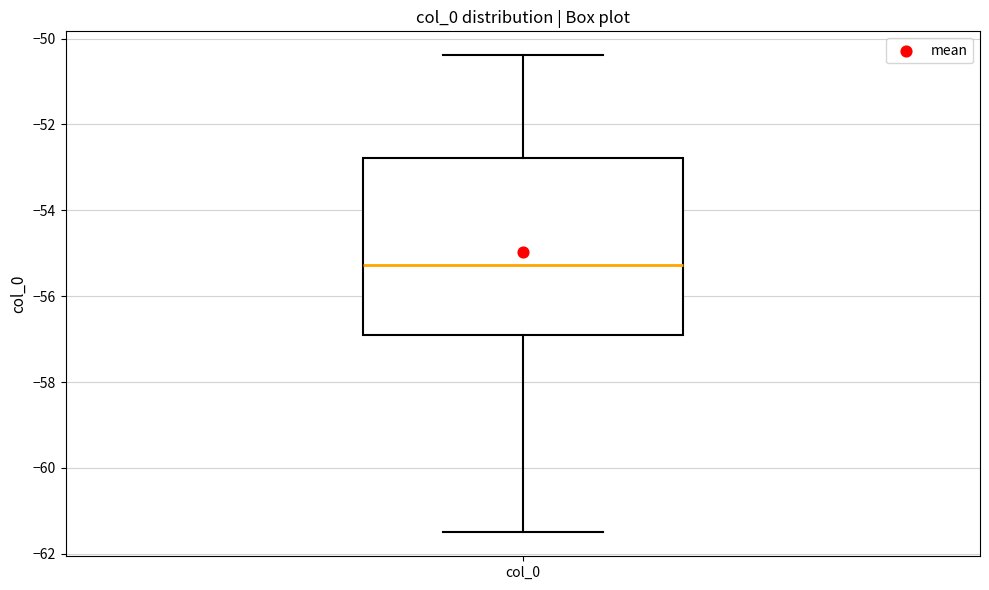

Where does the median line of the box for col_0 sit on the y-axis? The values are not printed on the chart, so give them approximately, as read against the axis.

-55.2